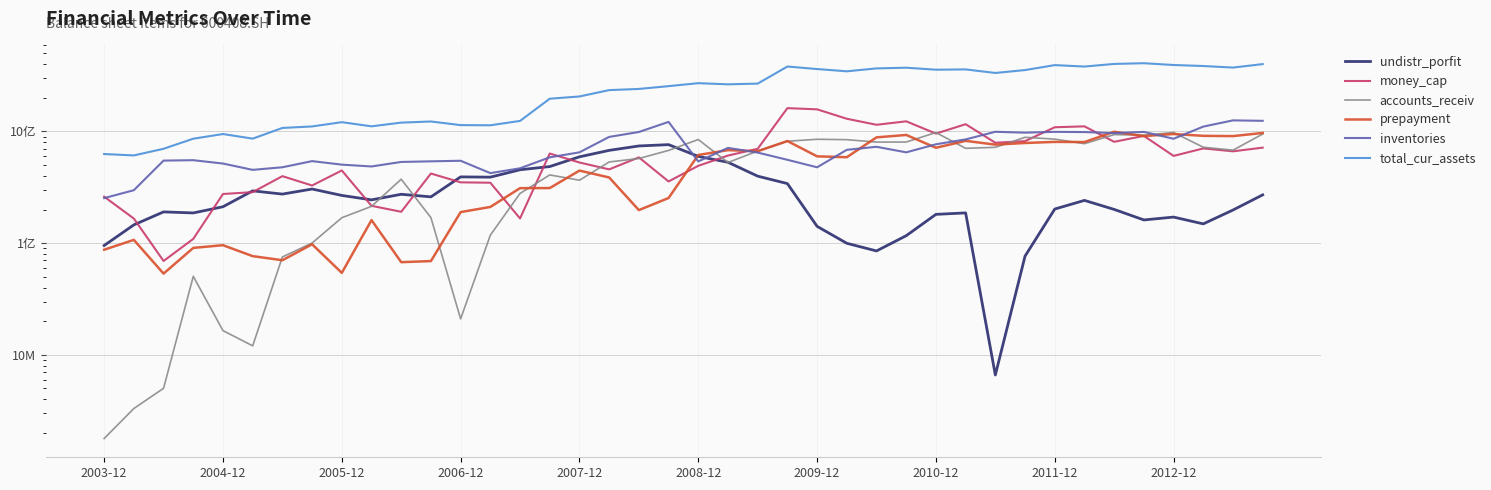

Rank the series at 2006-12 from highest to lowest value.

total_cur_assets, inventories, undistr_porfit, money_cap, prepayment, accounts_receiv